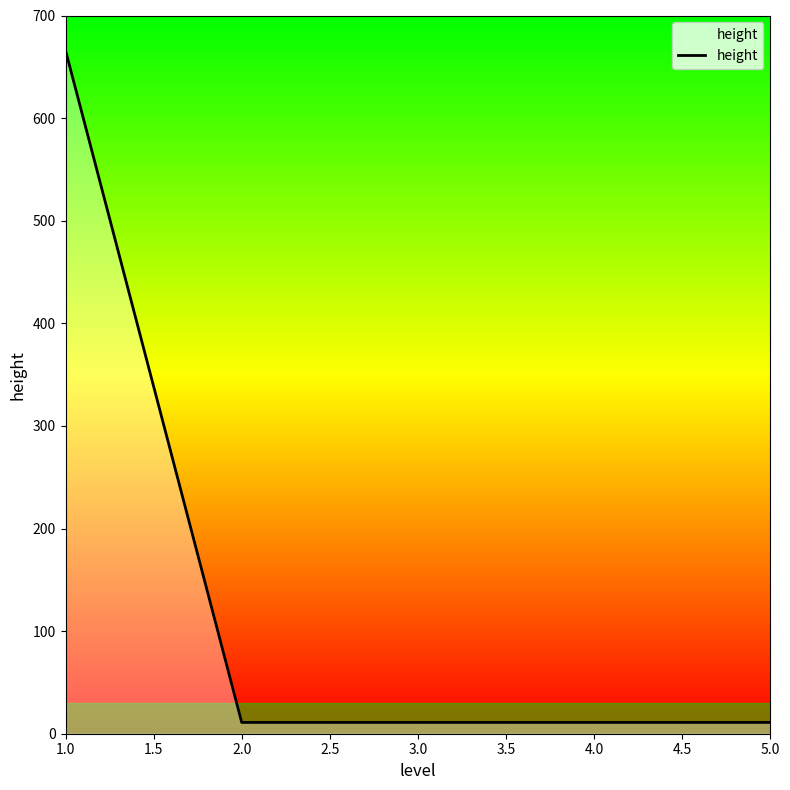

What is the maximum value shown in the chart?

666